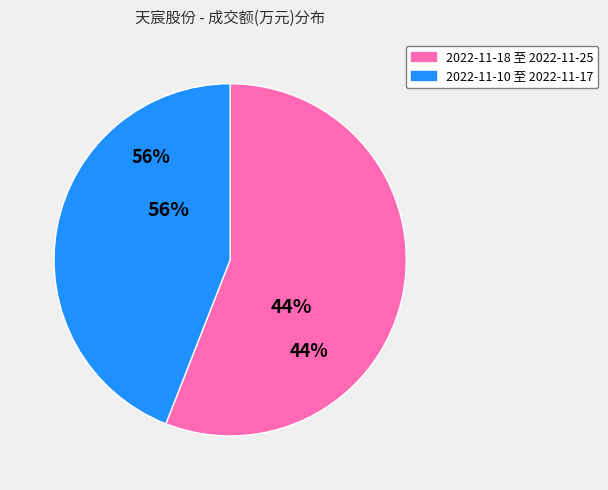

Combined, do 2022-11-10 and 2022-11-16 account for over 50%?

No